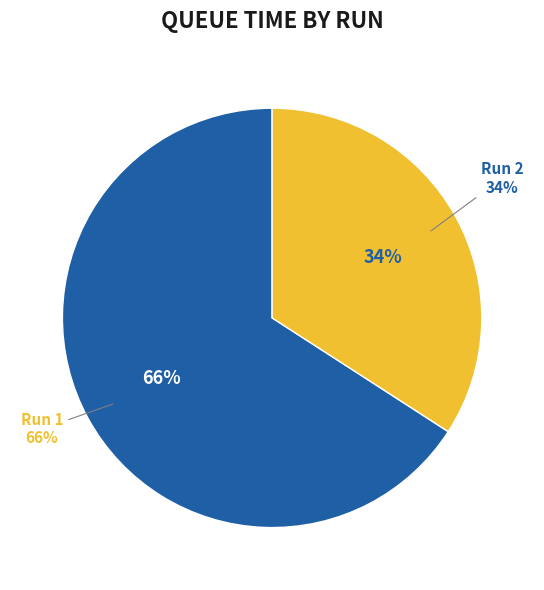

True or false: Run 2 accounts for 28% of the total.

False